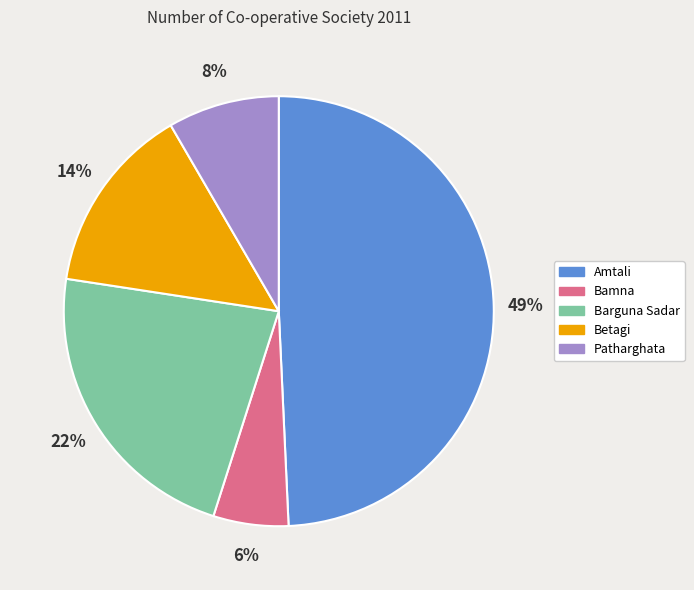

To the nearest percent, what portion does Barguna Sadar represent?

22%